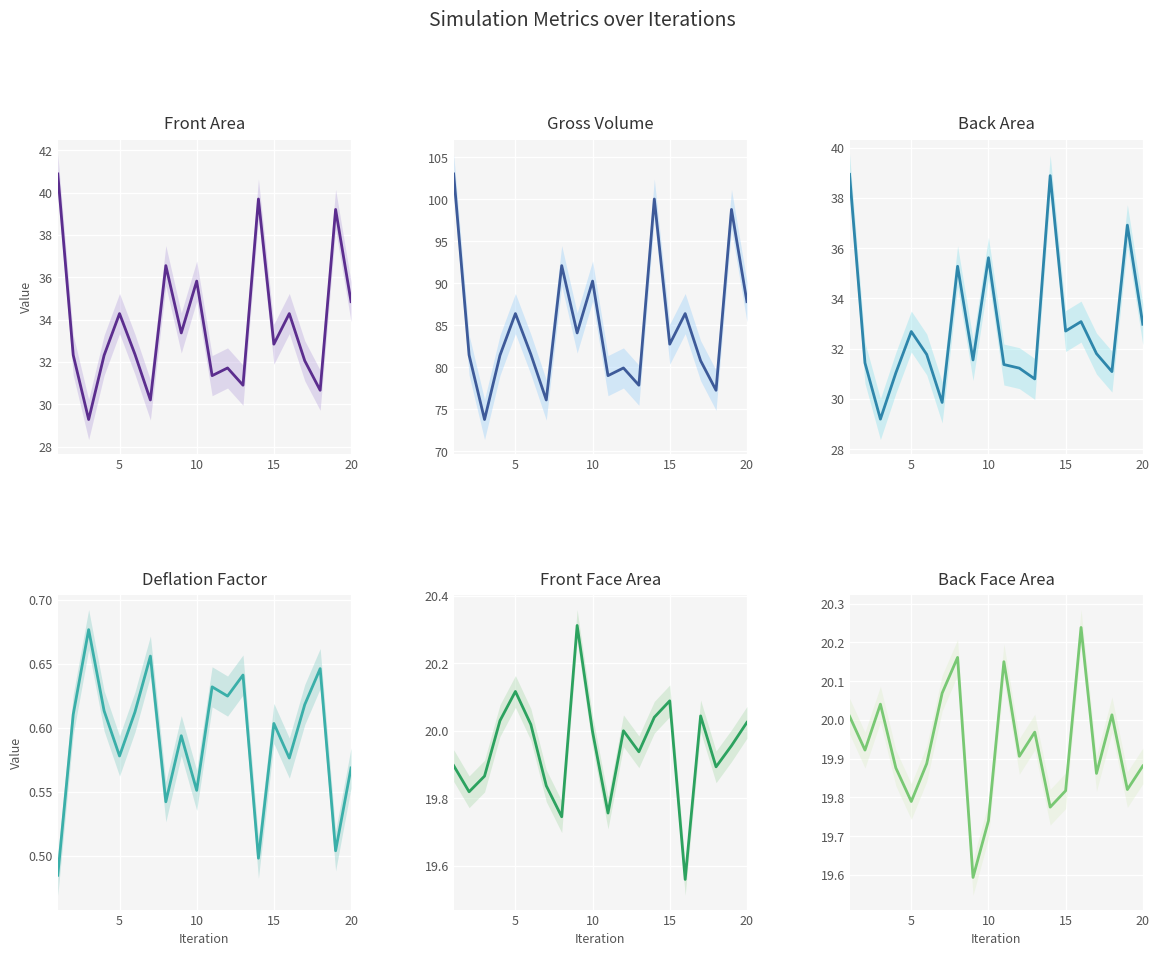

True or false: Back Face Area has more than 1 interior local peaks.

True